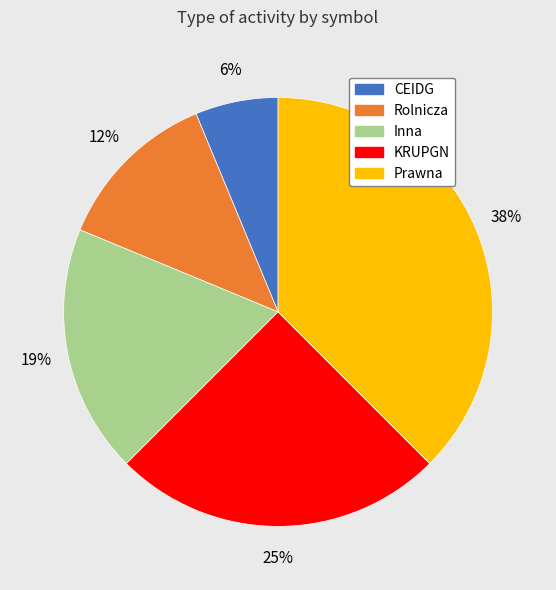

Count the number of slices in the pie.

5